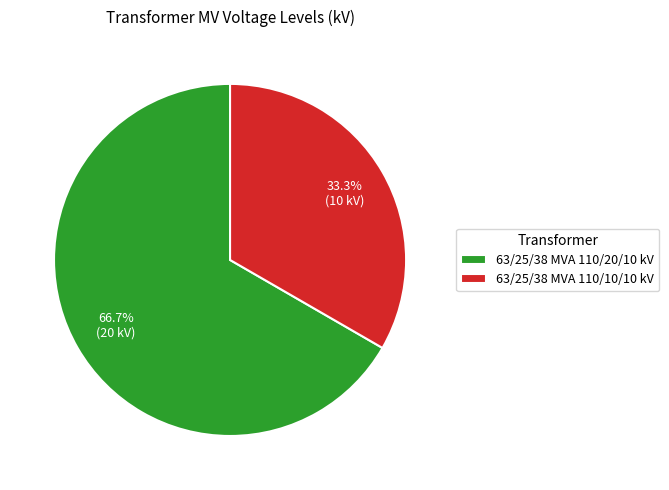

What is the ratio of the value at 63/25/38 MVA 110/20/10 kV to the value at 63/25/38 MVA 110/10/10 kV?

2.0